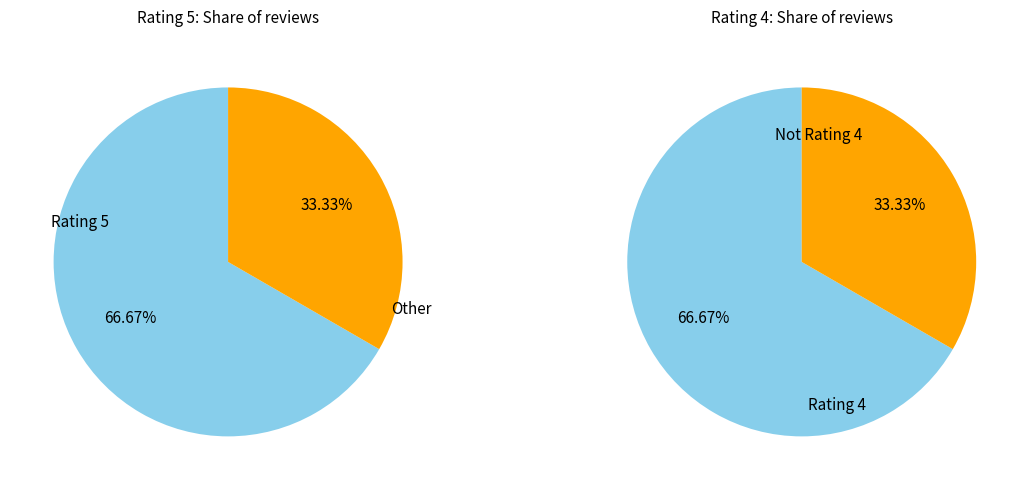

Combined, do efe387ea (rating=5) and 7ccafda3 (rating=4) account for over 50%?

Yes